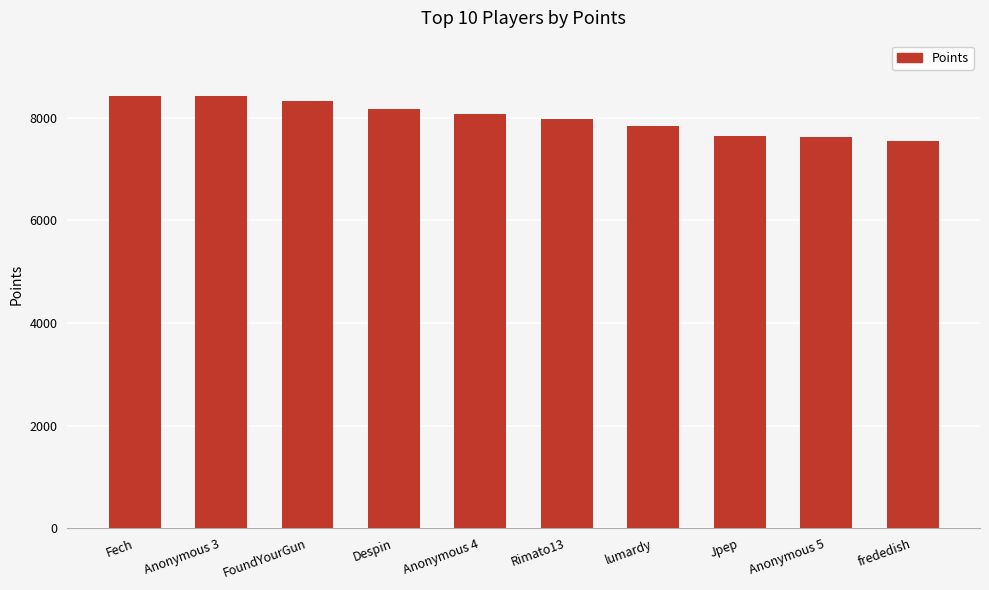

What position from the left is Anonymous 4?

5